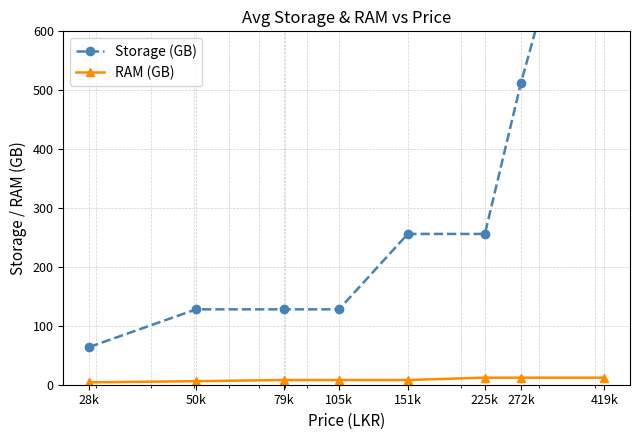

What is the difference between the RAM (GB) values at 151k and 272k?

4